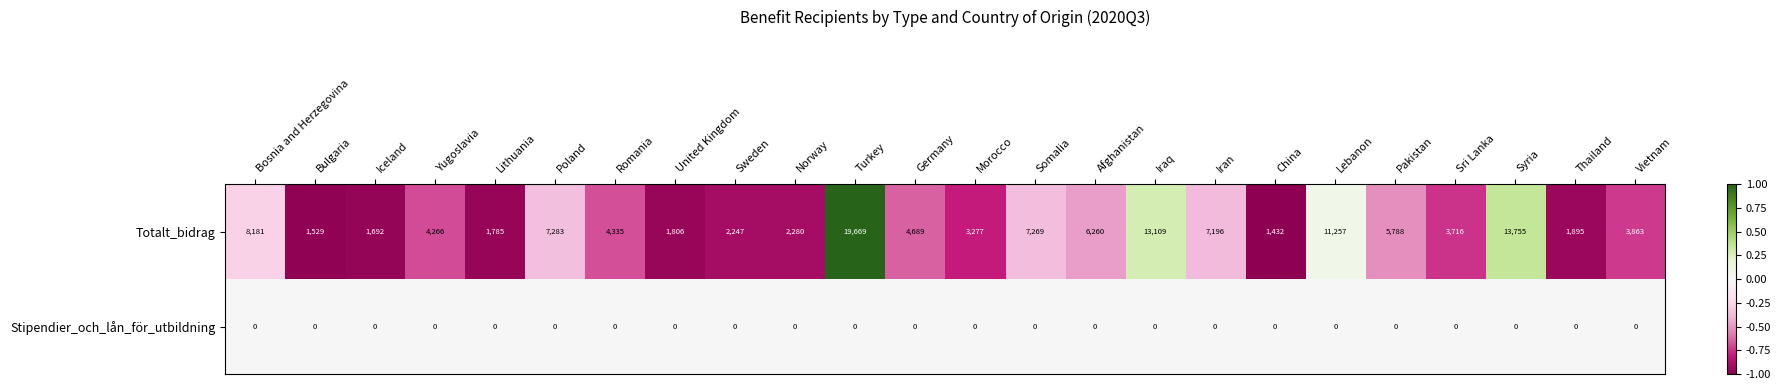

What is the total value across all series at Morocco?

3277